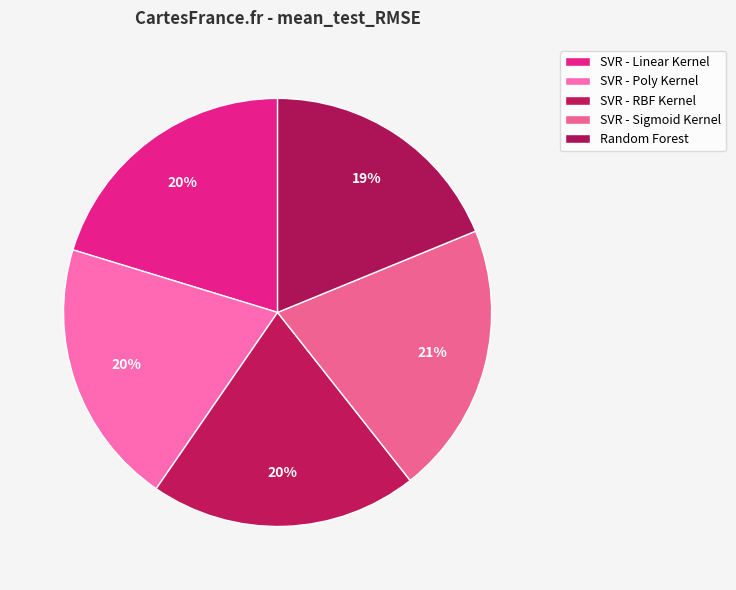

What is the smallest slice in the pie chart?

Random Forest